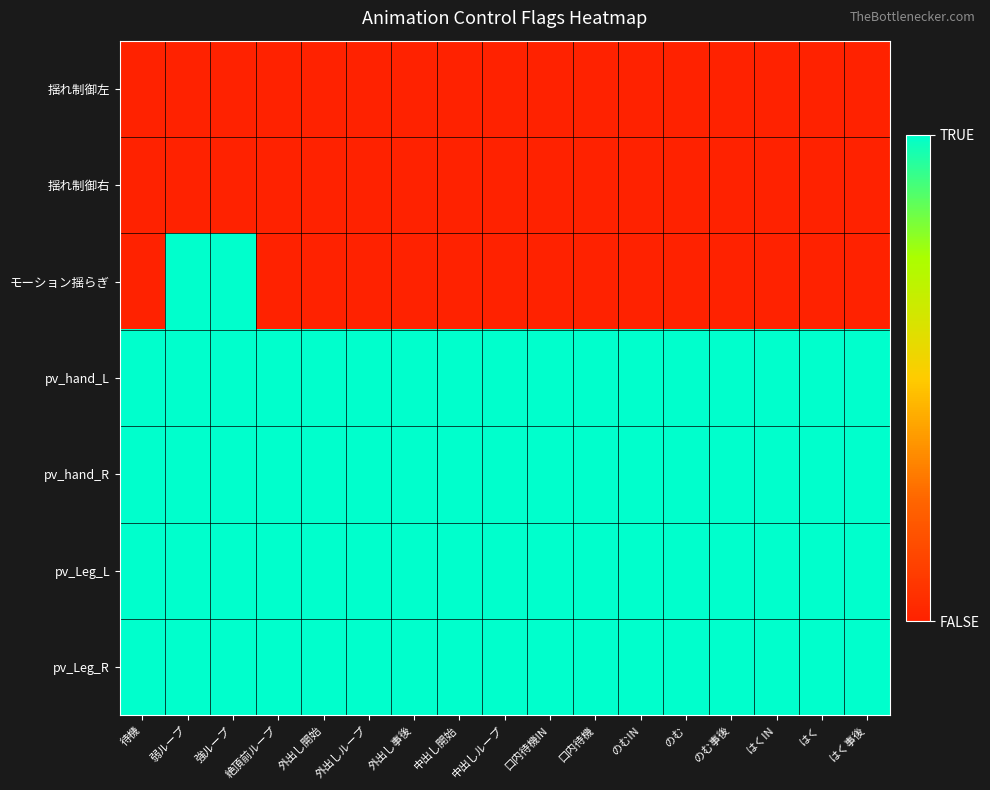

At which category is the sum across all series the highest?

弱ループ